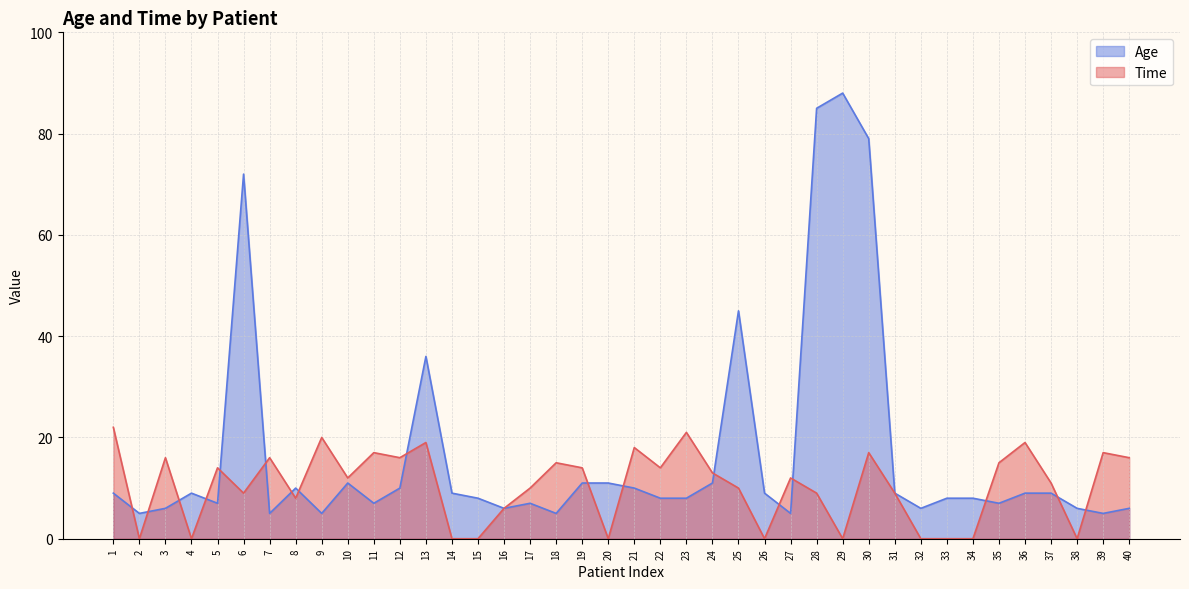

What is the value of the Time point at the 36th from the left?

19